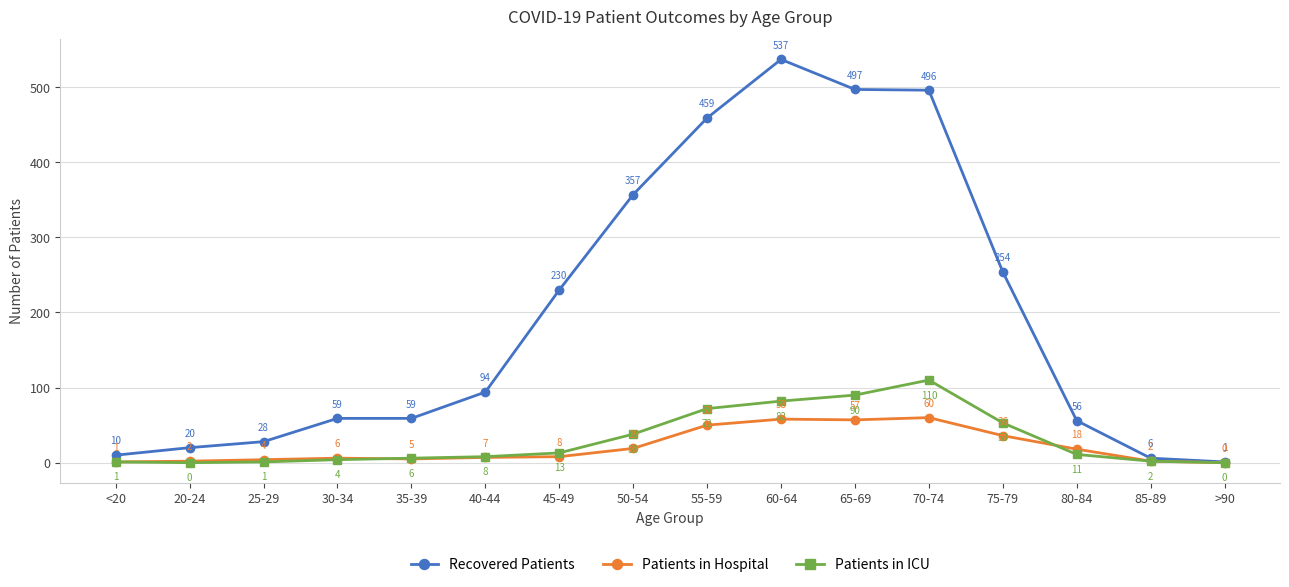

What is the average value of the Patients in Hospital series?

21